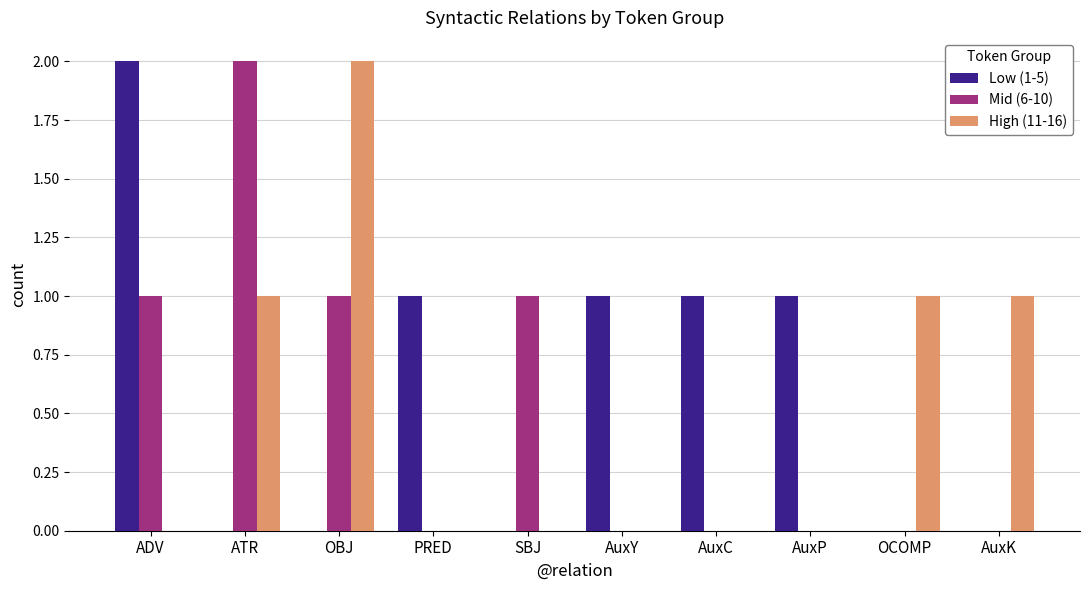

True or false: Mid (6-10) has a value of 1 at ADV.

True